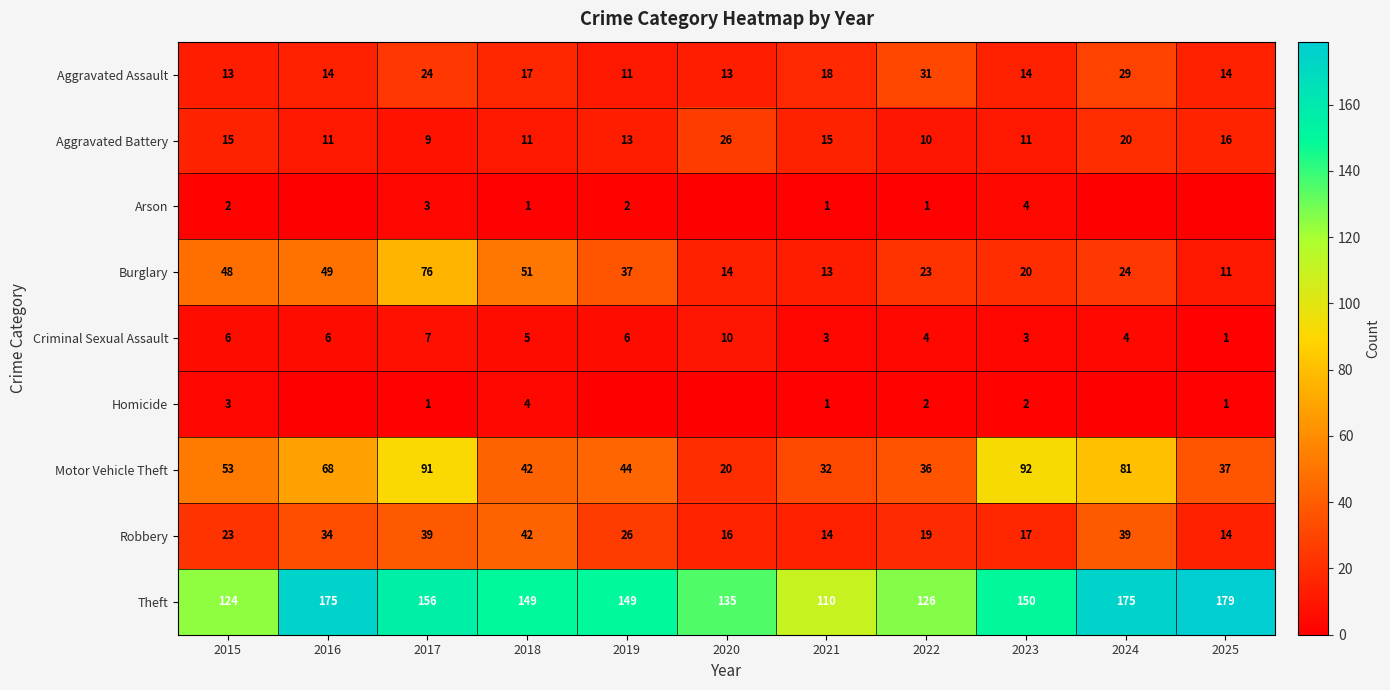

What is the maximum value for Theft?

179